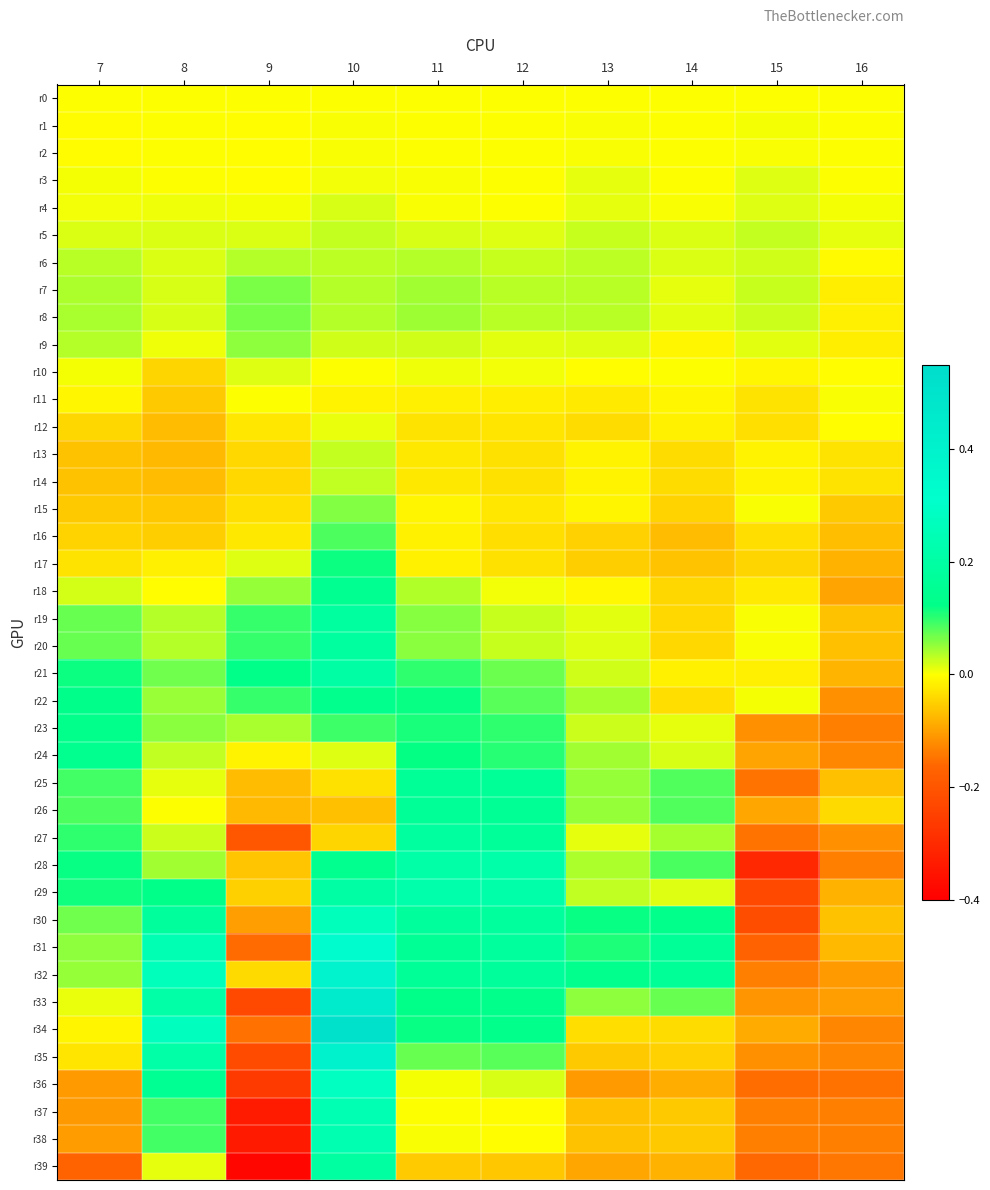

Between 9 and 11, which is larger?

9